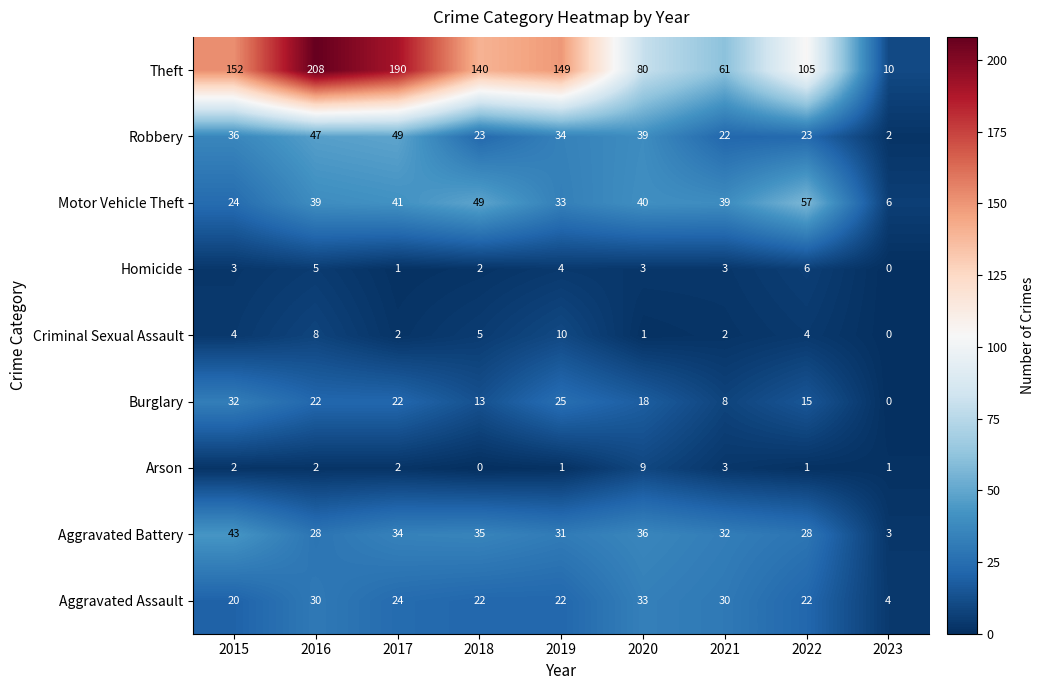

At which label is Burglary closest to 16?

2022